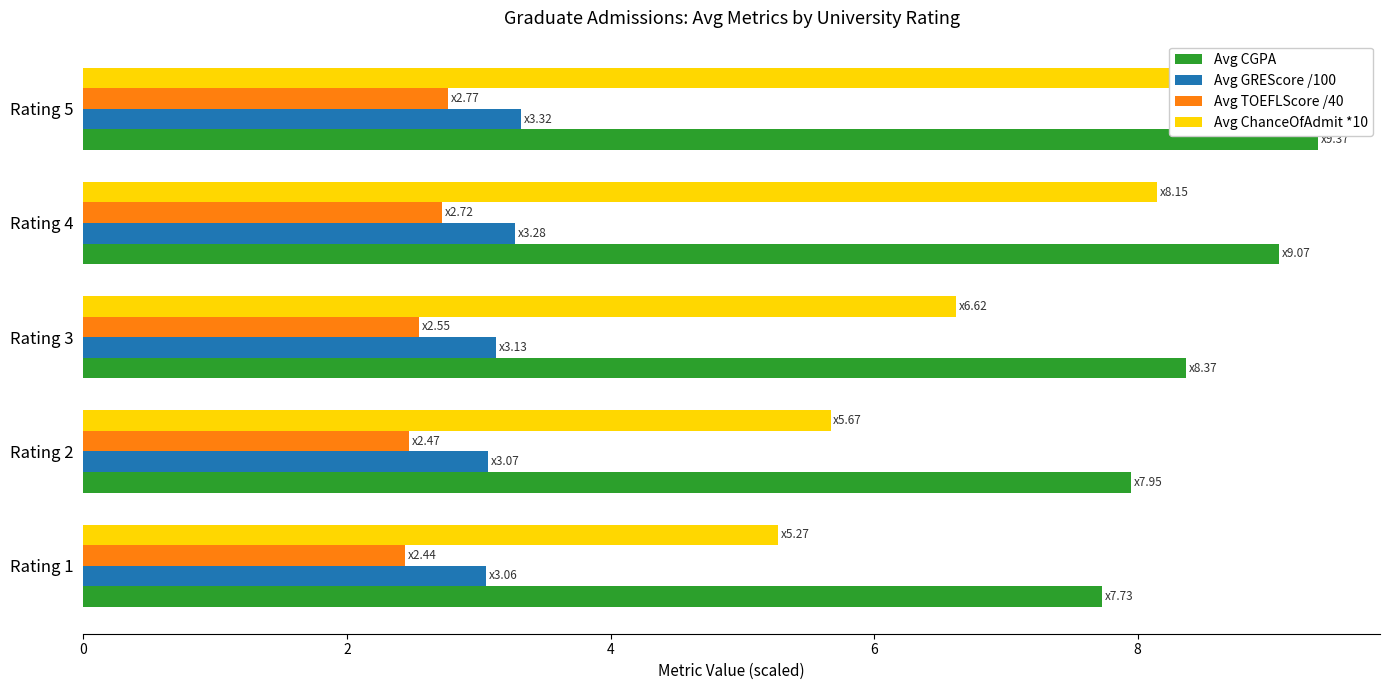

What is the maximum value for Avg TOEFLScore /40?

2.8